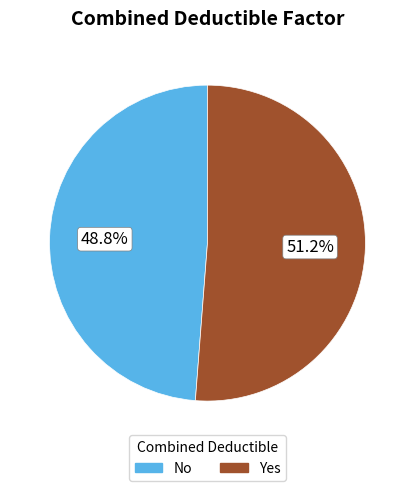

Which slice represents more than half of the pie?

Yes